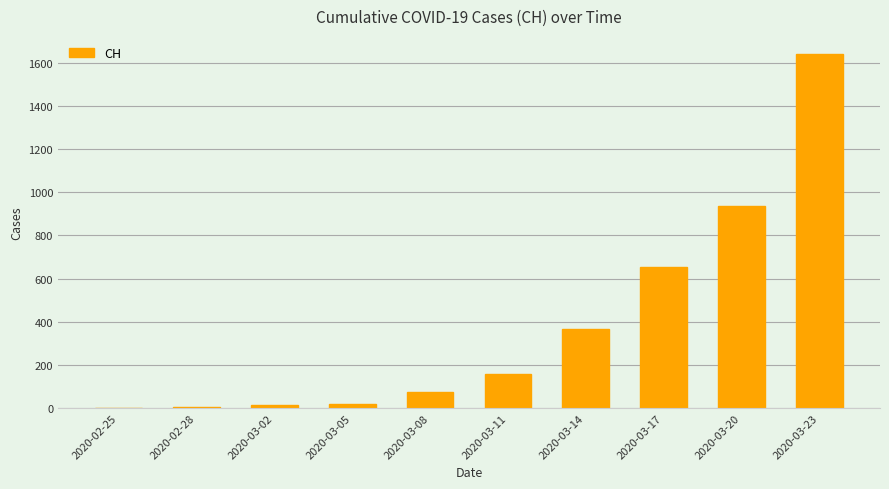

Which category has the highest value across all series?

2020-03-23